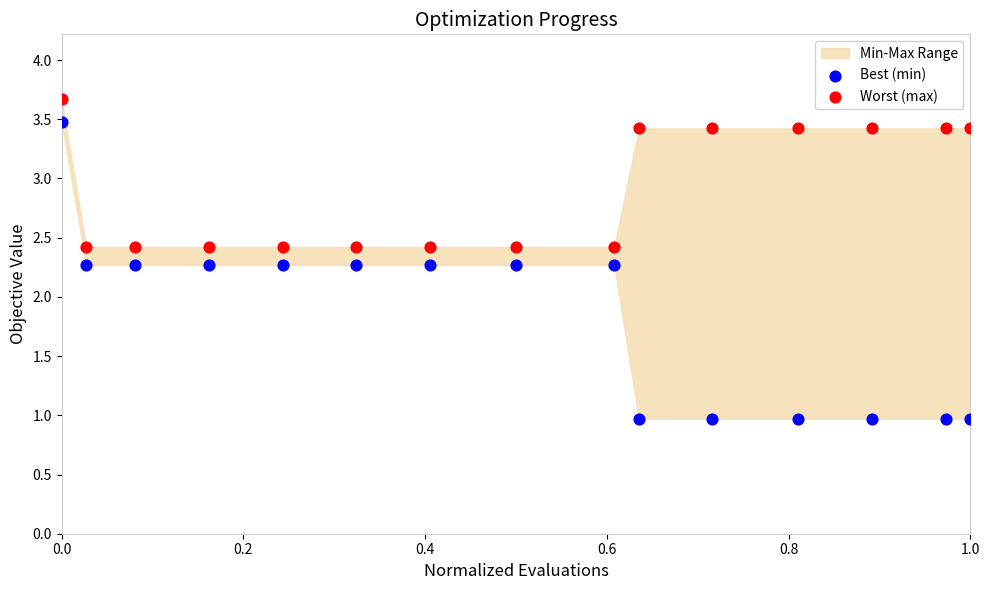

Across all data points, what is the range of Y values (max minus min)?

2.7